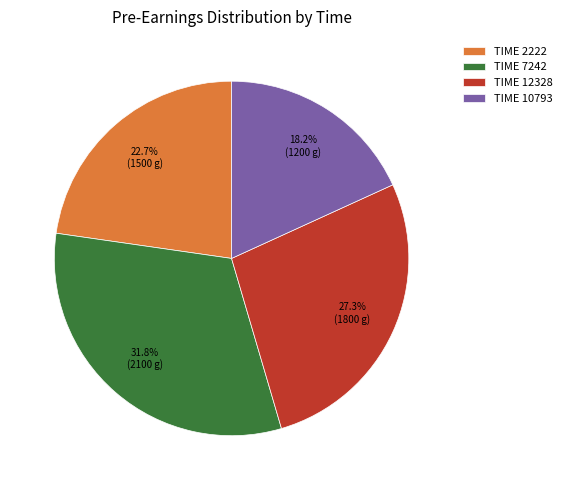

What portion of the pie excludes TIME 10793?

81.8%